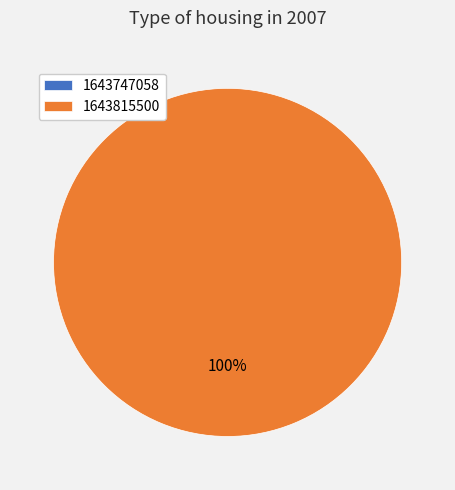

How much of the chart is everything except 1643747058?

100.0%